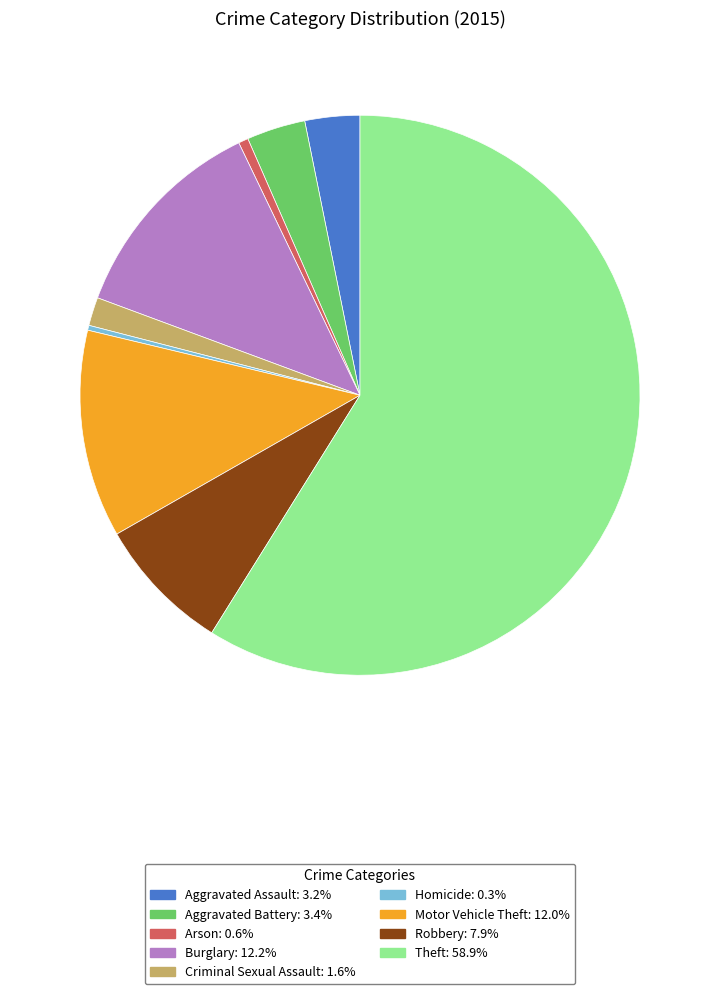

Which has a higher value, Arson or Burglary?

Burglary